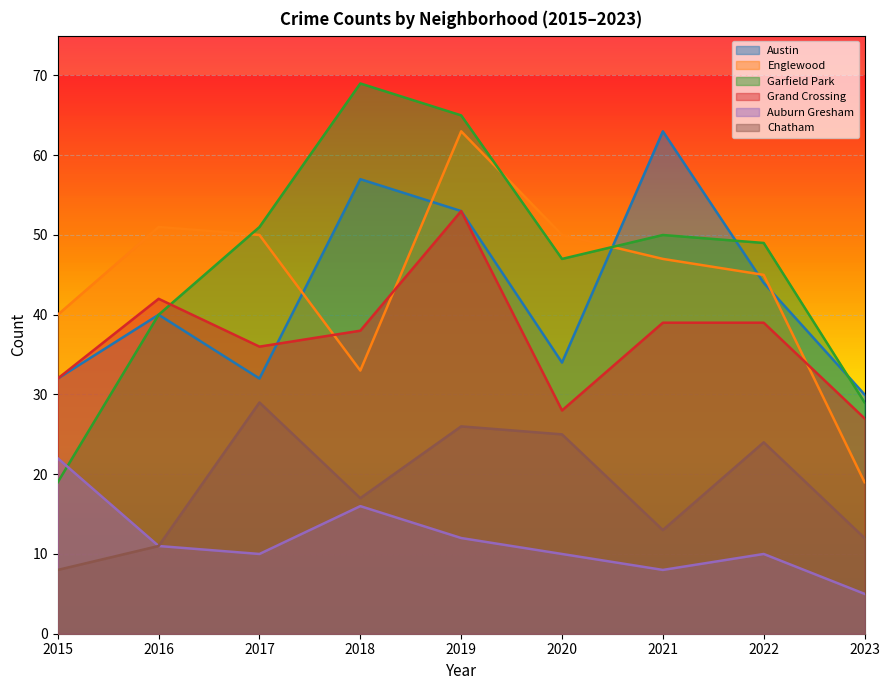

At which label does Garfield Park reach its minimum?

2015